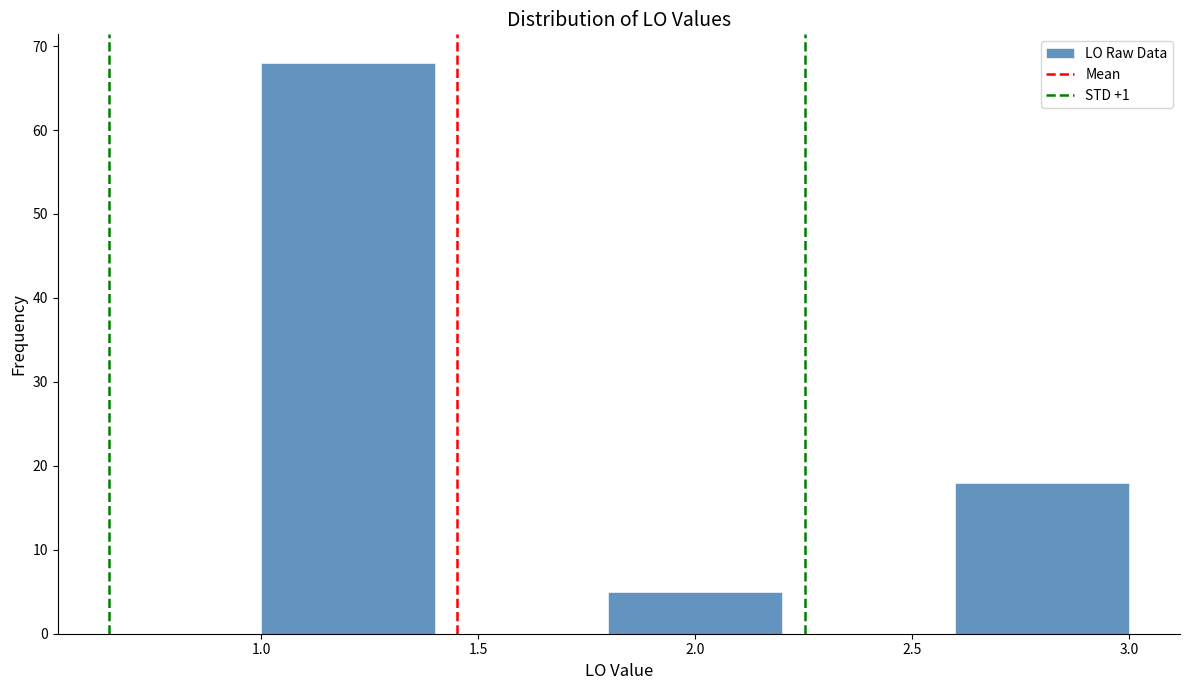

Reading left to right, transcribe this chart: for each bar, give the range it covers on the x-axis and its height. The values are not printed on the chart, so give them approximately, as read against the axis.

1.0 to 1.4: 68
1.4 to 1.8: 0
1.8 to 2.2: 5
2.2 to 2.6: 0
2.6 to 3.0: 18